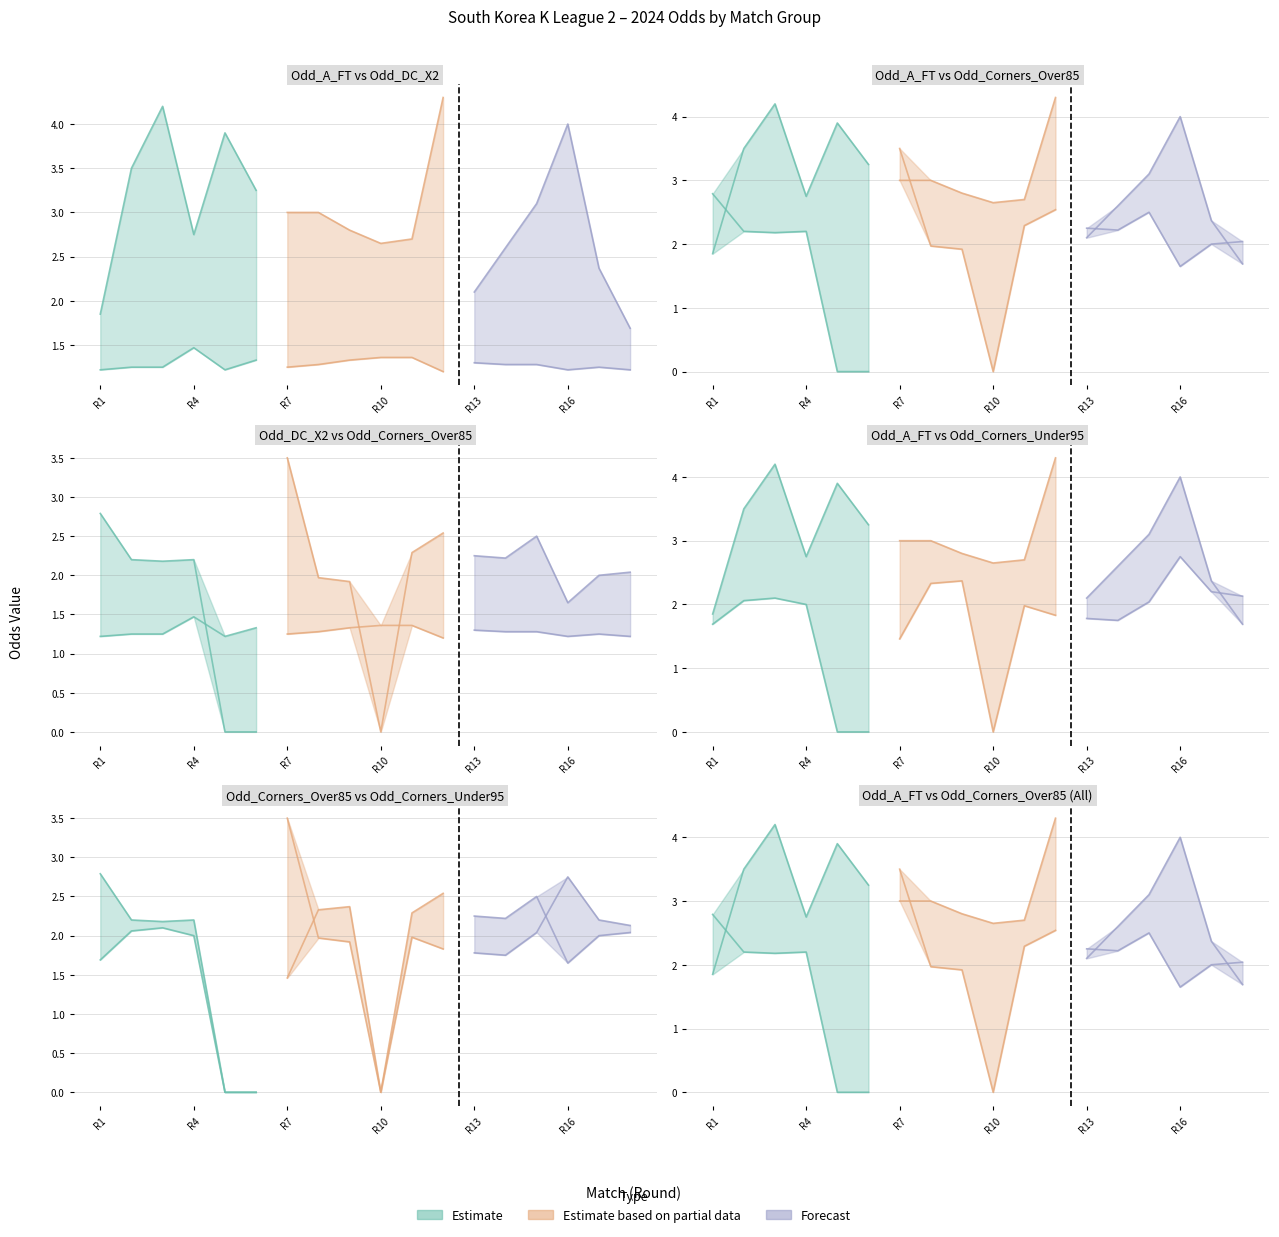

How many times do Odd_A_FT and Odd_Corners_Over85 cross each other?

6